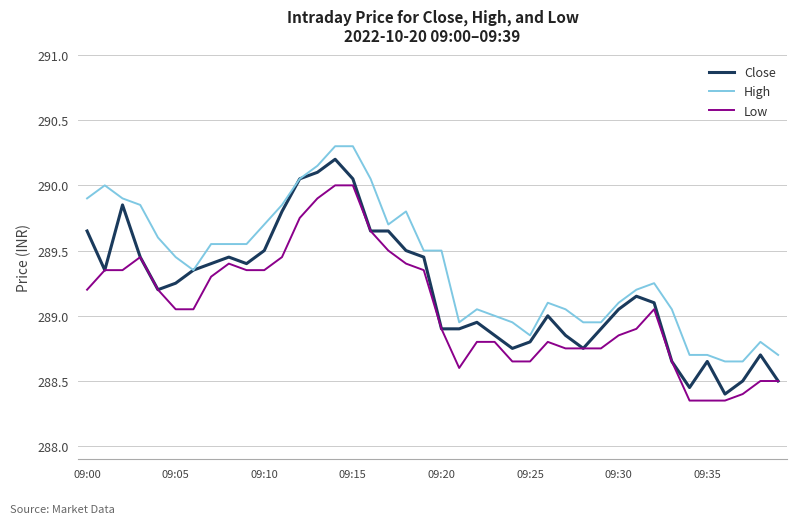

Does the chart have visible grid lines?

Yes